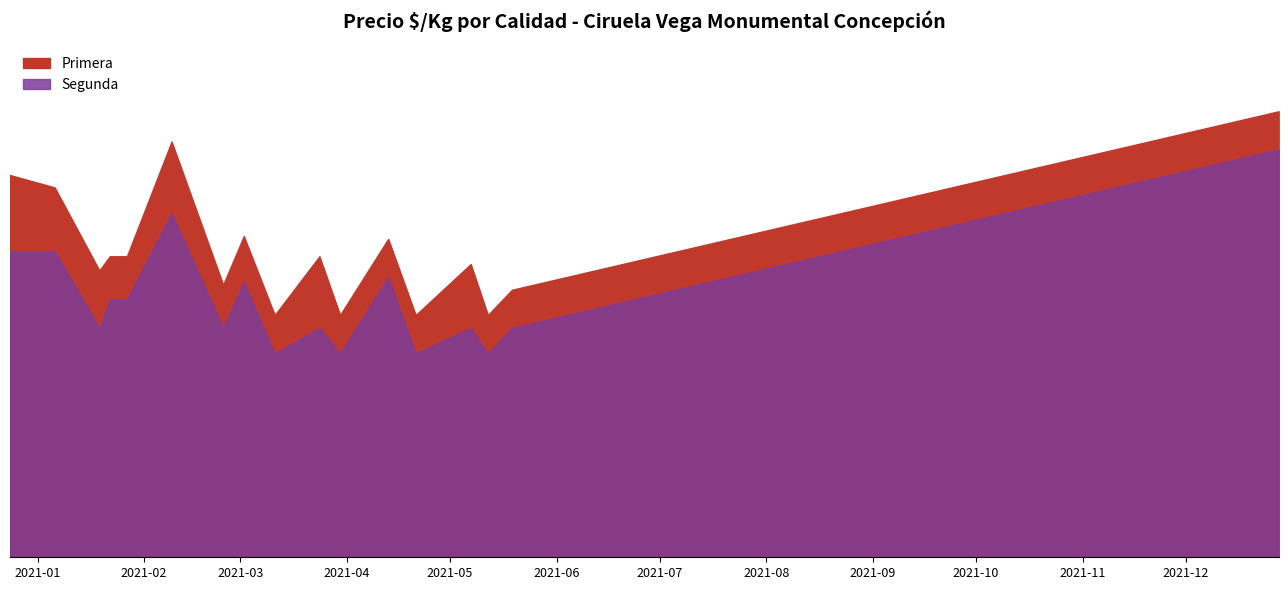

What is the smallest value displayed?

444